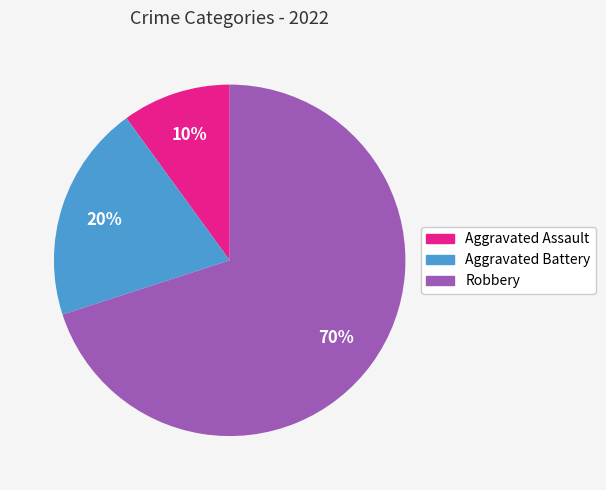

Which category accounts for the majority?

Robbery